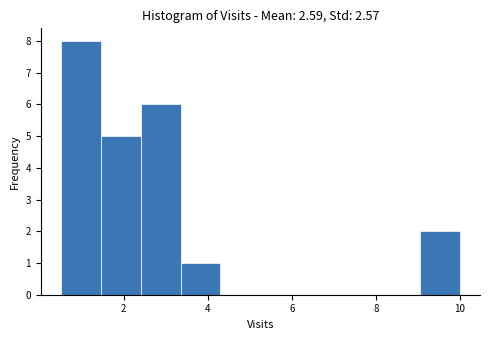

How tall is the bar that spans 3.35 to 4.30 on the x-axis? Neither the bar edges nor the heights are printed on the chart, so give them approximately, as read against the axes.

1